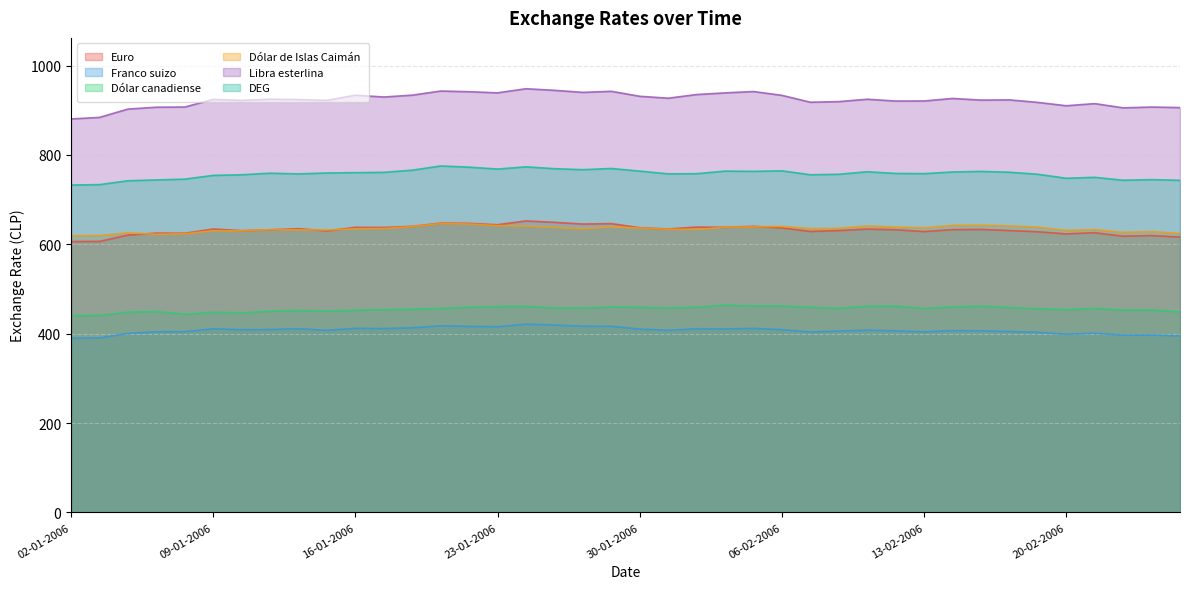

What position from the right is 11-01-2006?

33